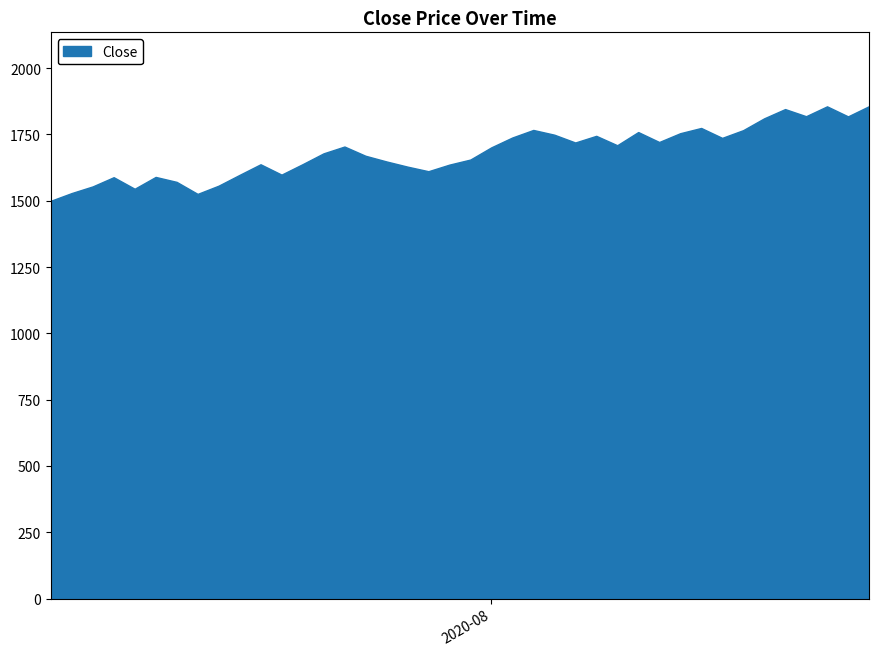

Rank the categories by value from lowest to highest.

0, 7, 1, 4, 2, 8, 6, 3, 5, 9, 11, 18, 17, 19, 10, 12, 16, 20, 15, 13, 21, 14, 27, 25, 29, 32, 22, 26, 24, 30, 28, 33, 23, 31, 34, 38, 36, 35, 37, 39